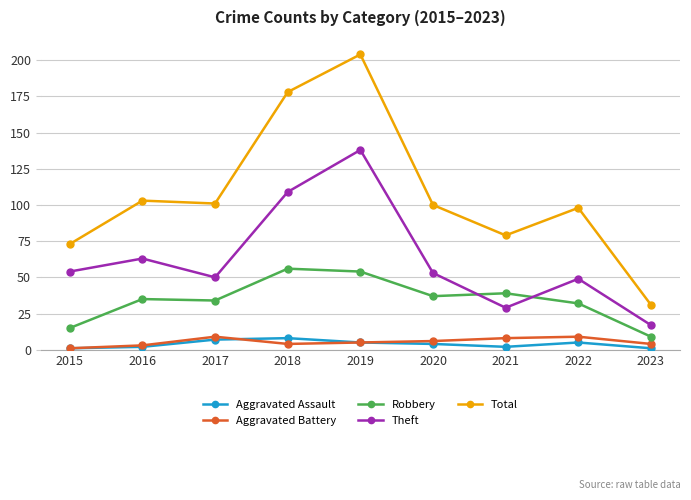

What is the sum of the Robbery values at 2017 and 2019?

88